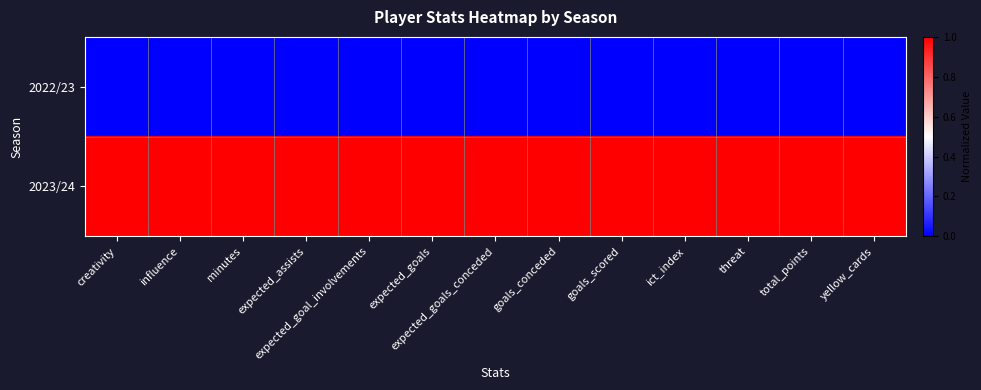

Reading left to right, transcribe all the data shown in this chart.

2022/23: creativity=0	influence=0	minutes=0	expected_assists=0	expected_goal_involvements=0	expected_goals=0	expected_goals_conceded=0	goals_conceded=0	goals_scored=0	ict_index=0	threat=0	total_points=0	yellow_cards=0
2023/24: creativity=1	influence=1	minutes=1	expected_assists=1	expected_goal_involvements=1	expected_goals=1	expected_goals_conceded=1	goals_conceded=1	goals_scored=1	ict_index=1	threat=1	total_points=1	yellow_cards=1